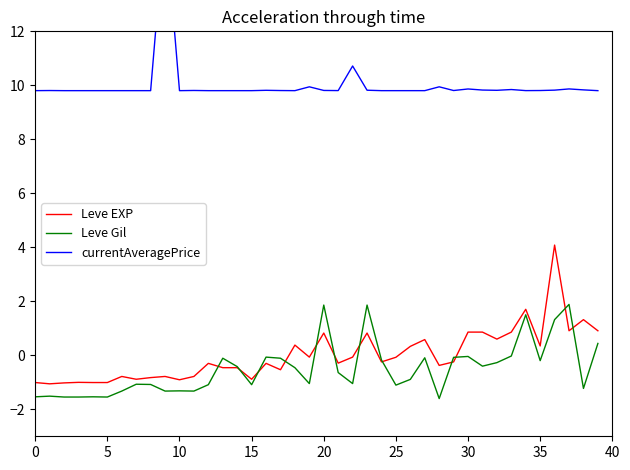

What is the lowest value of the Leve EXP series?

-1.1